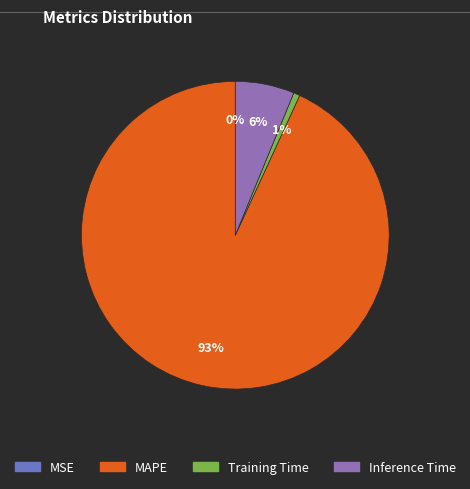

To the nearest percent, what percentage of the pie is Inference Time?

6%